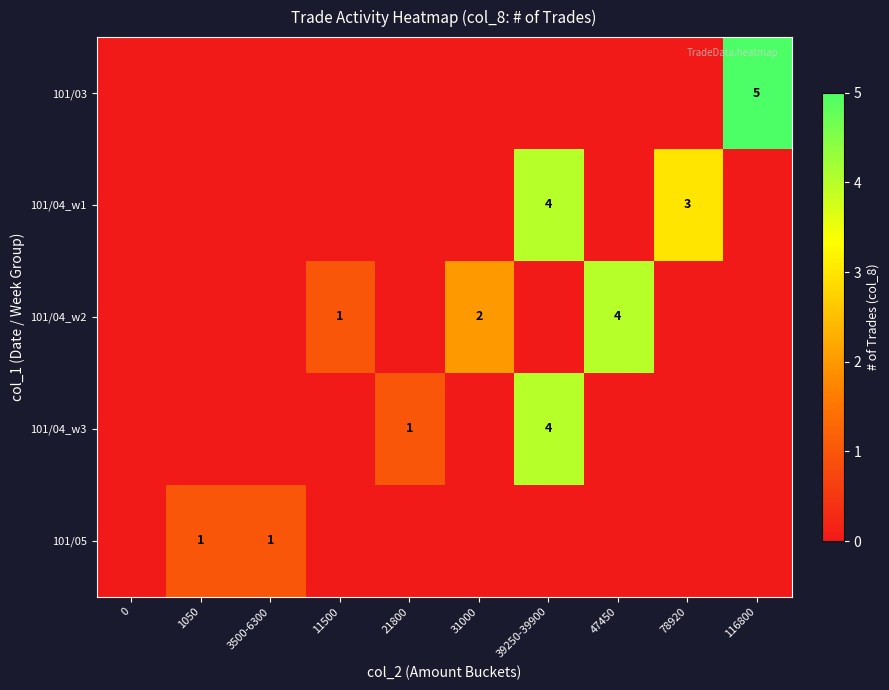

How many values in the 101/03 series exceed 0?

1